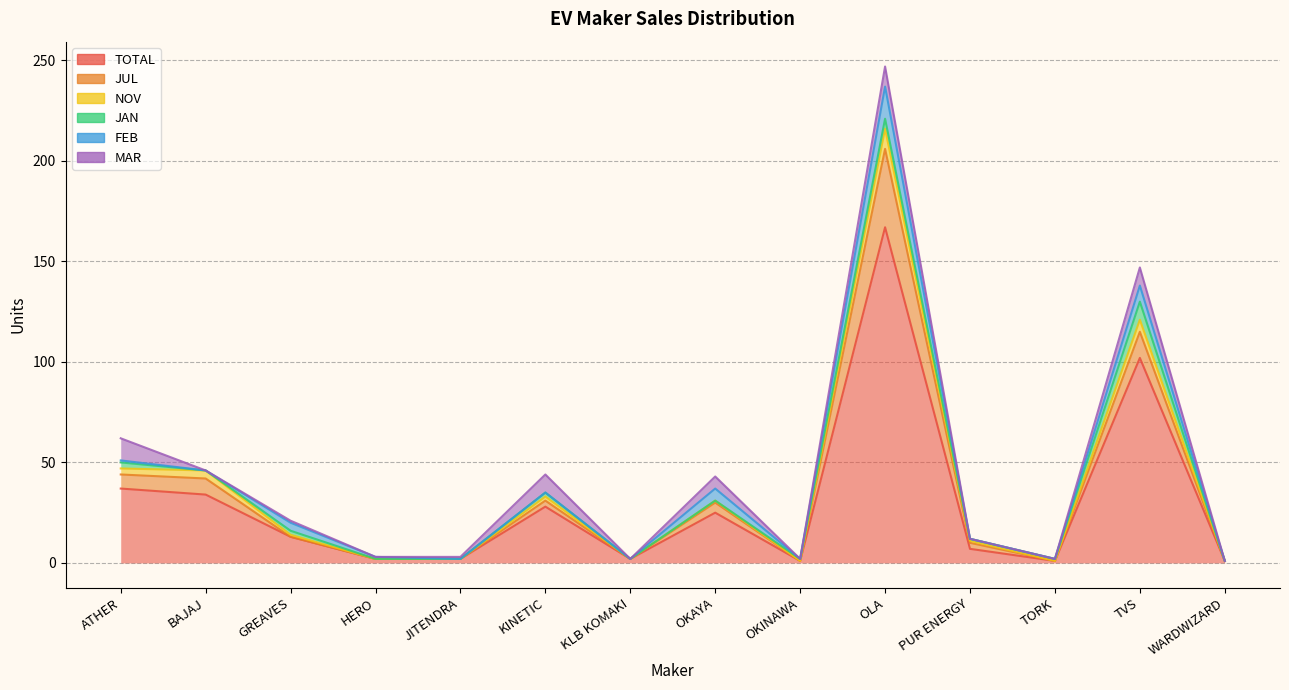

What is the label of the 3rd point from the right?

TORK